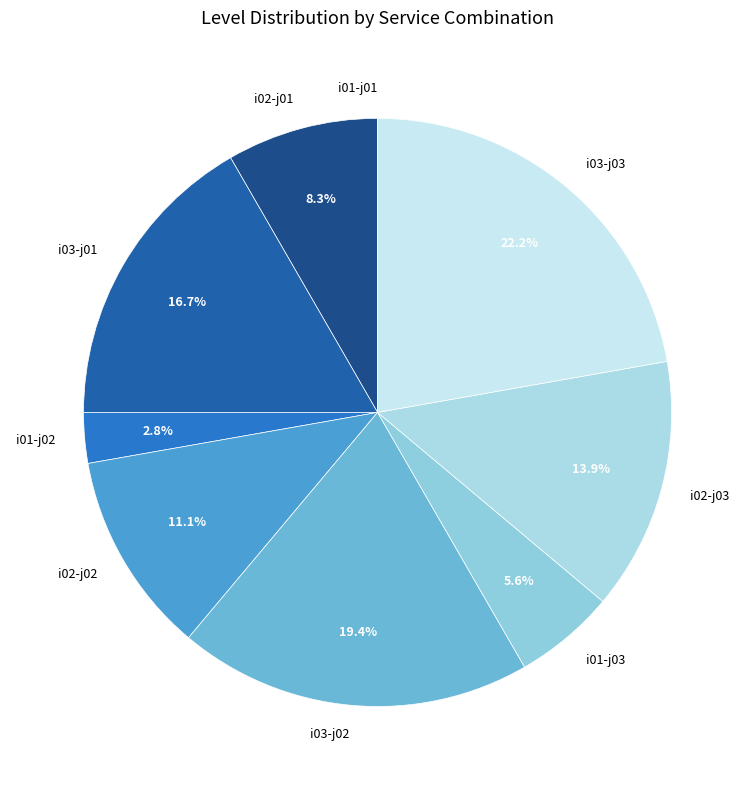

Is there a majority slice in this chart?

No